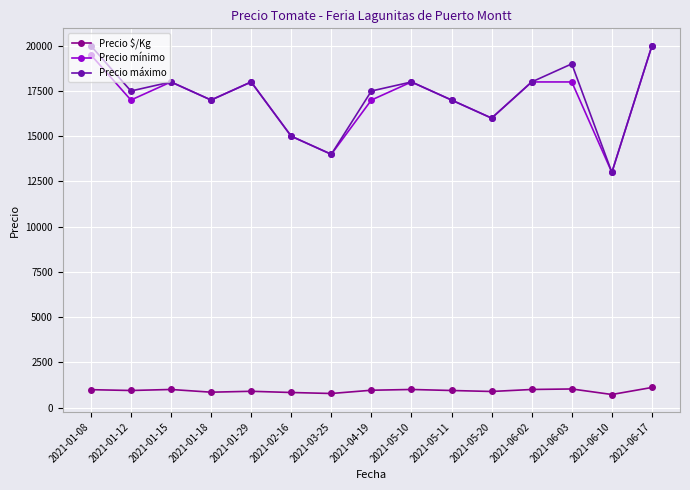

The value of Precio mínimo at 2021-01-15 is 11678. True or false?

False